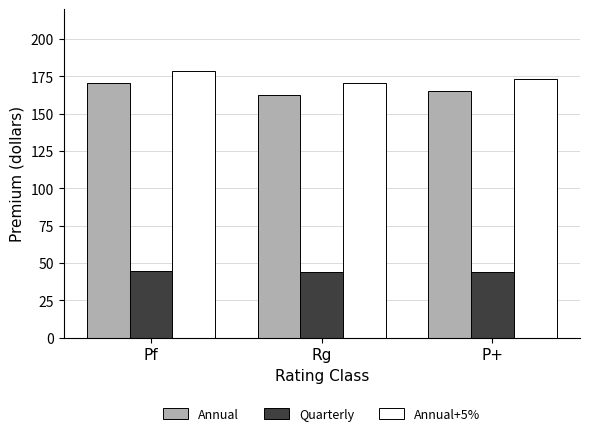

What is the total value across all series at P+?

382.7